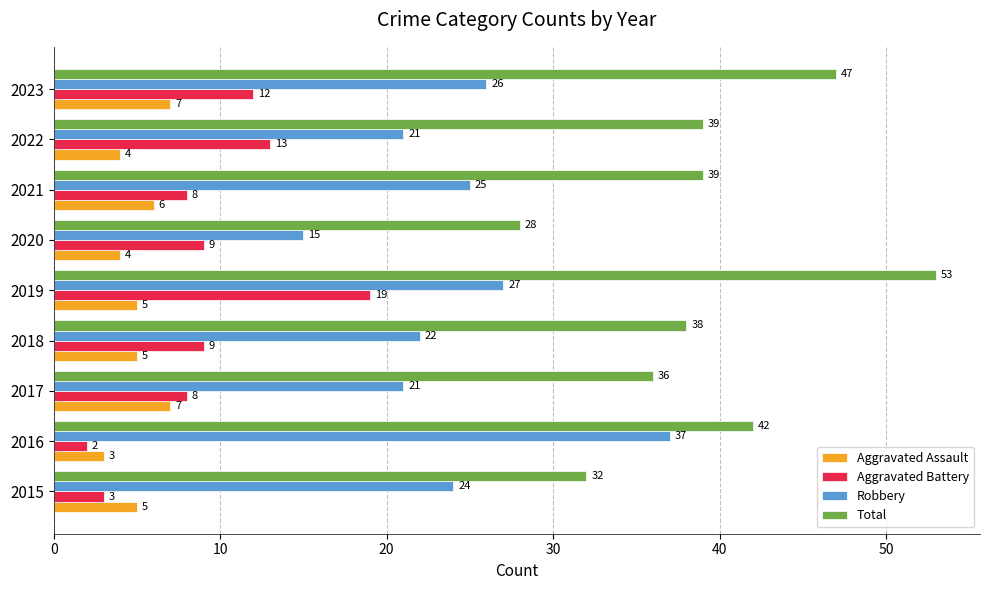

True or false: Total has a value of 47 at 2023.

True